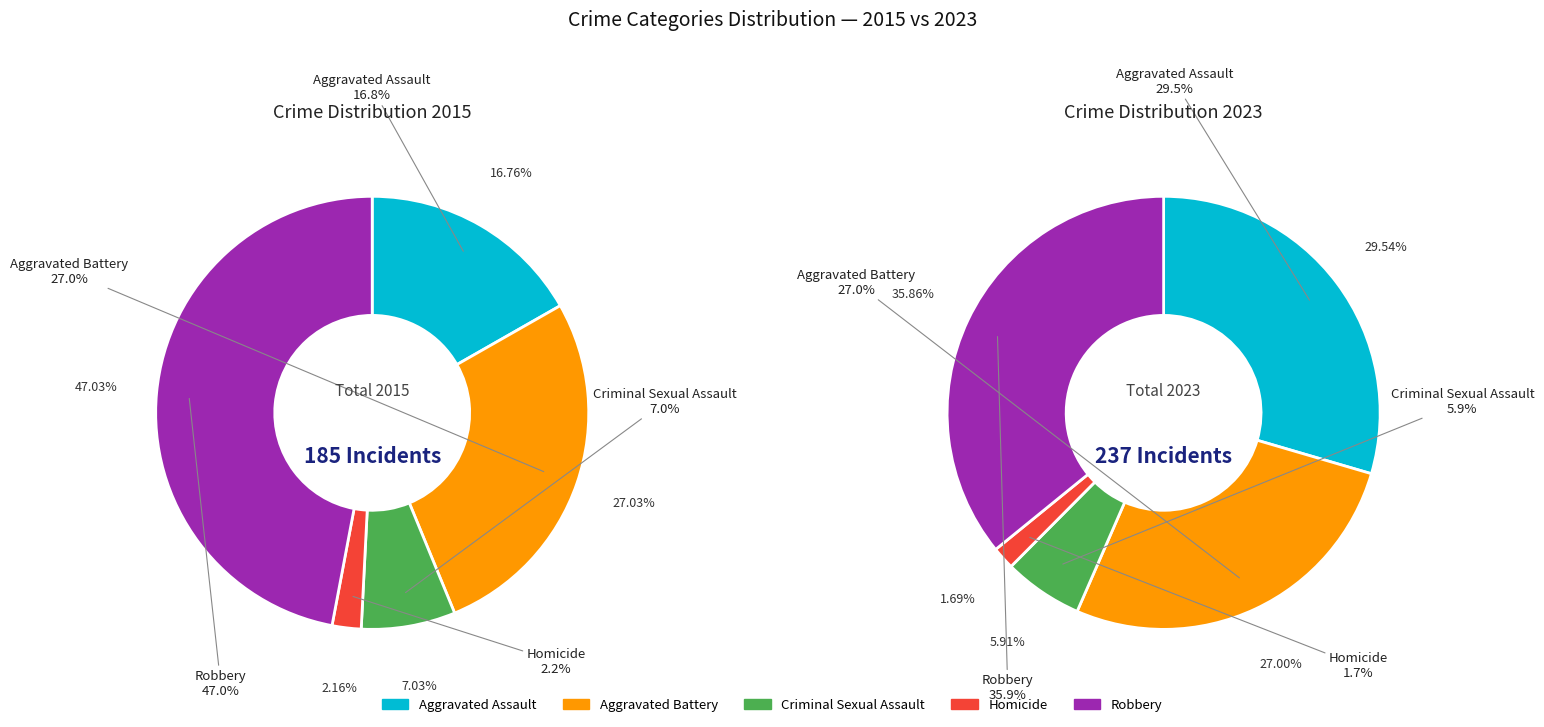

How many slices are in this pie chart?

5